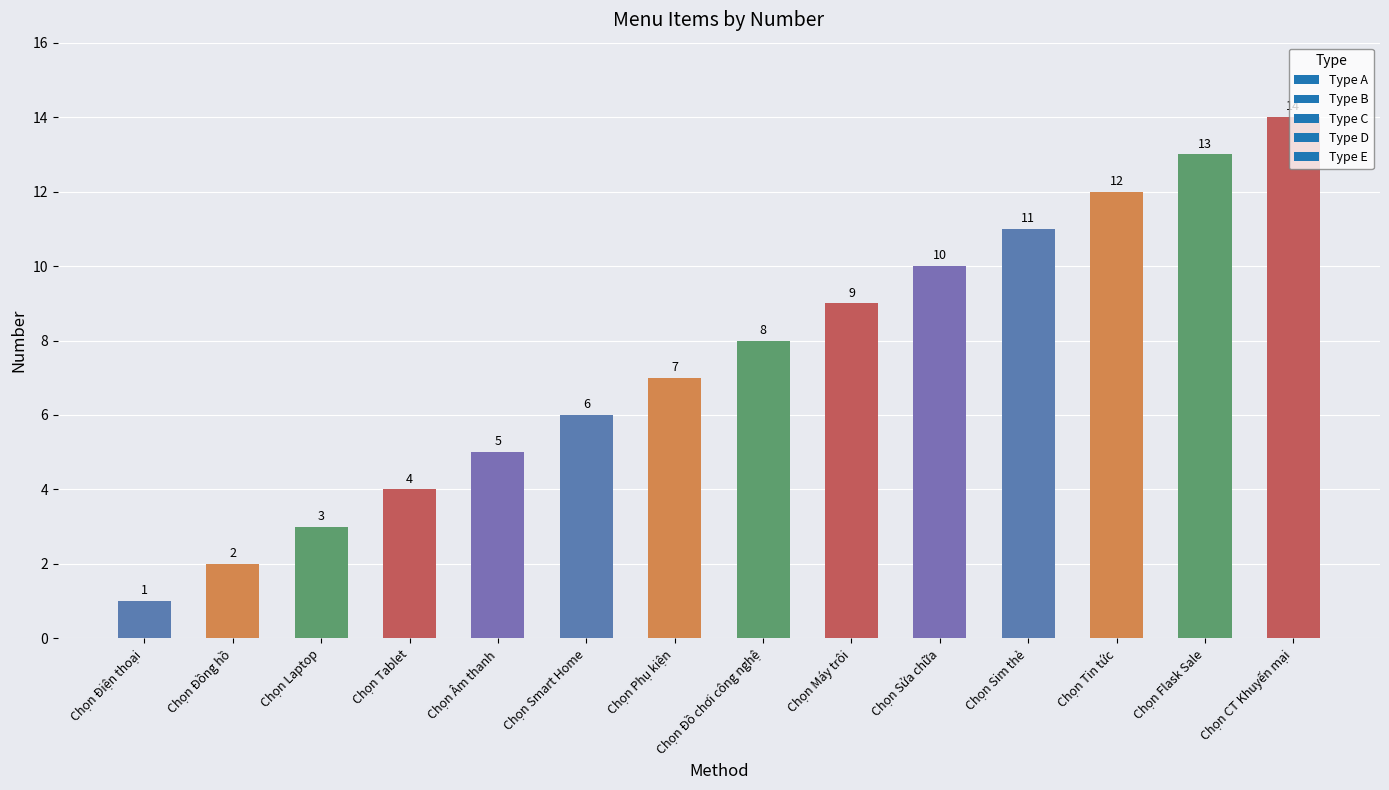

What is the change in value from Chọn Laptop to Chọn Tin tức?

+9